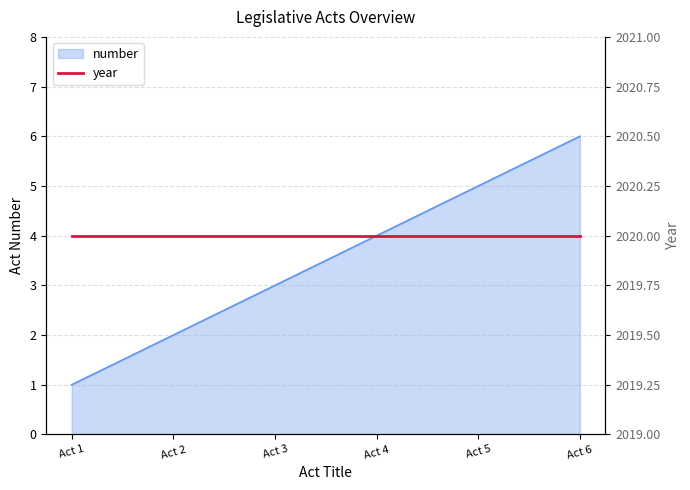

Rank the categories by value from lowest to highest.

Act 1, Act 2, Act 3, Act 4, Act 5, Act 6